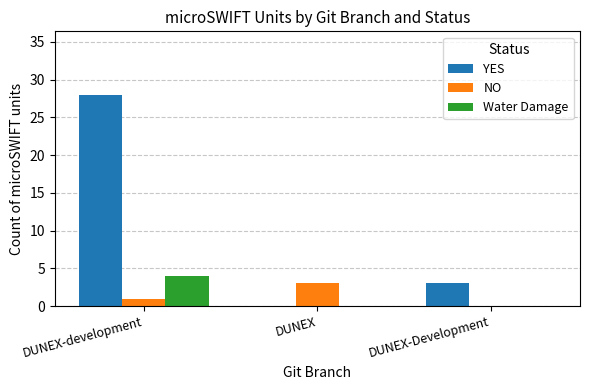

Is it true that Water Damage equals 4 at DUNEX-development?

True